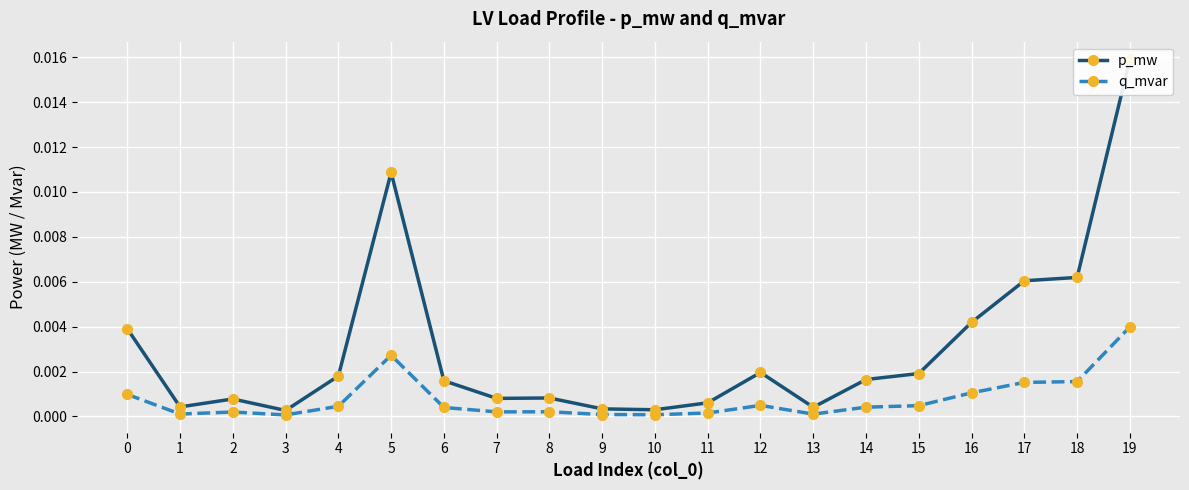

The q_mvar series shows 0.0 at 13. True or false?

True